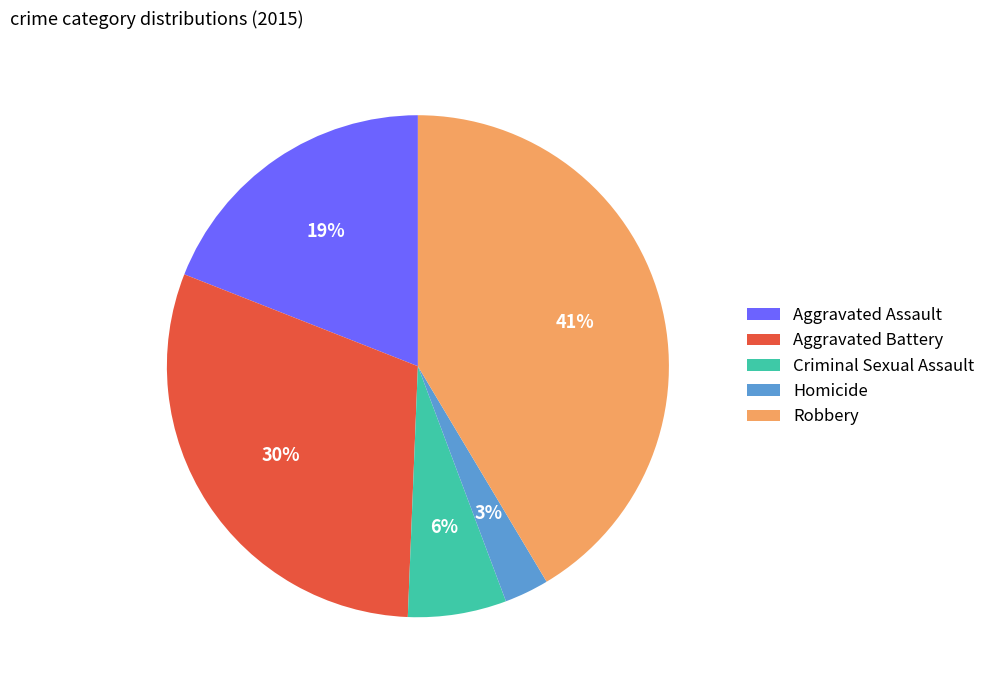

To the nearest percent, what portion does Aggravated Battery represent?

30%